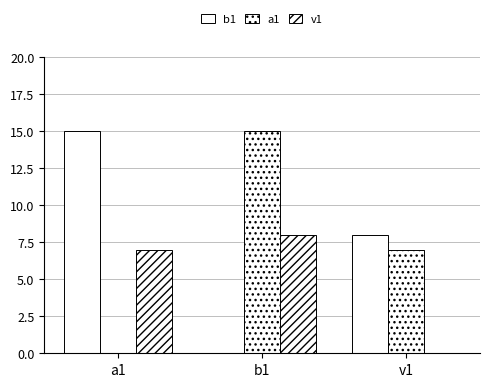

Which category has the lowest value across all series?

b1